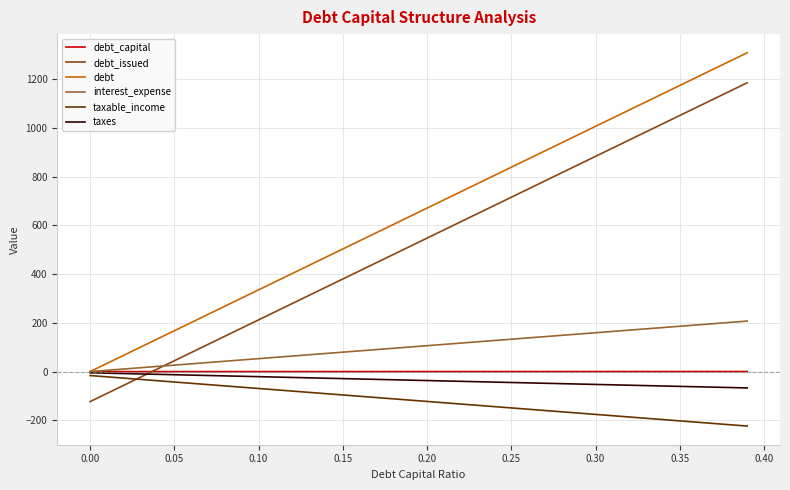

Which series has the largest total across all categories?

debt